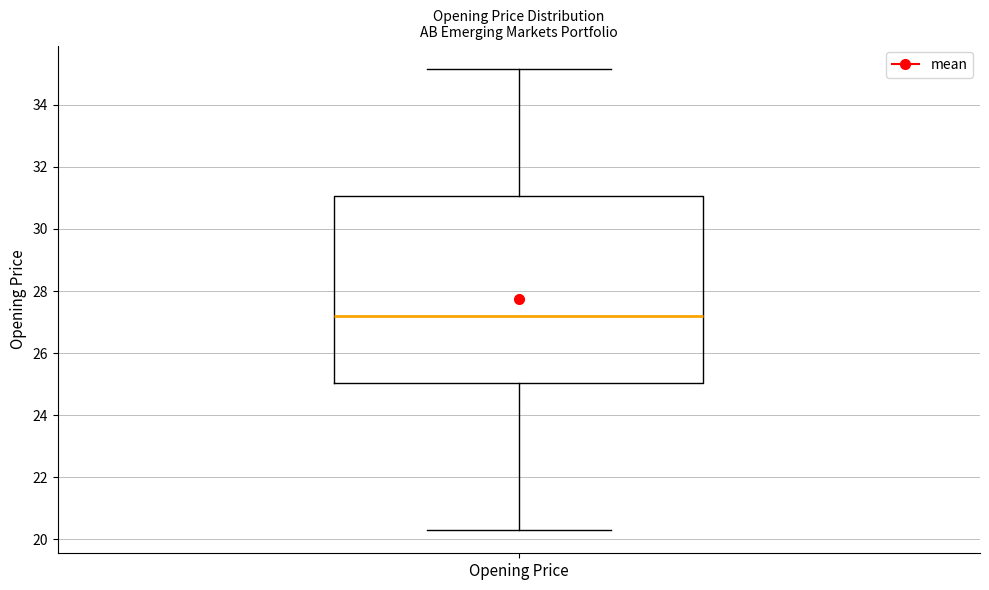

Transcribe this box plot: give where the median line is, the range the box spans, and where the two whiskers end, as read against the y-axis. The values are not printed on the chart, so give them approximately, as read against the axis.

median 27.2, box 25.0 to 31.0, whiskers 20.2 to 35.2